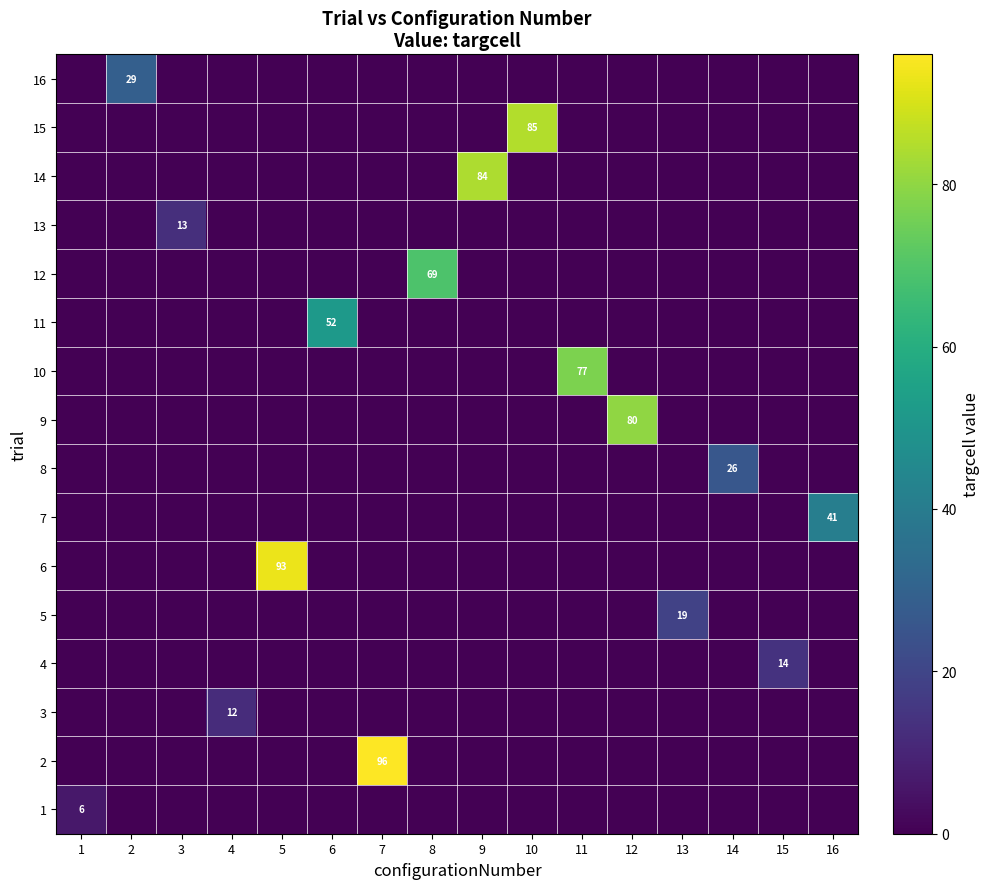

Is it true that 15 equals 0 at 8?

True